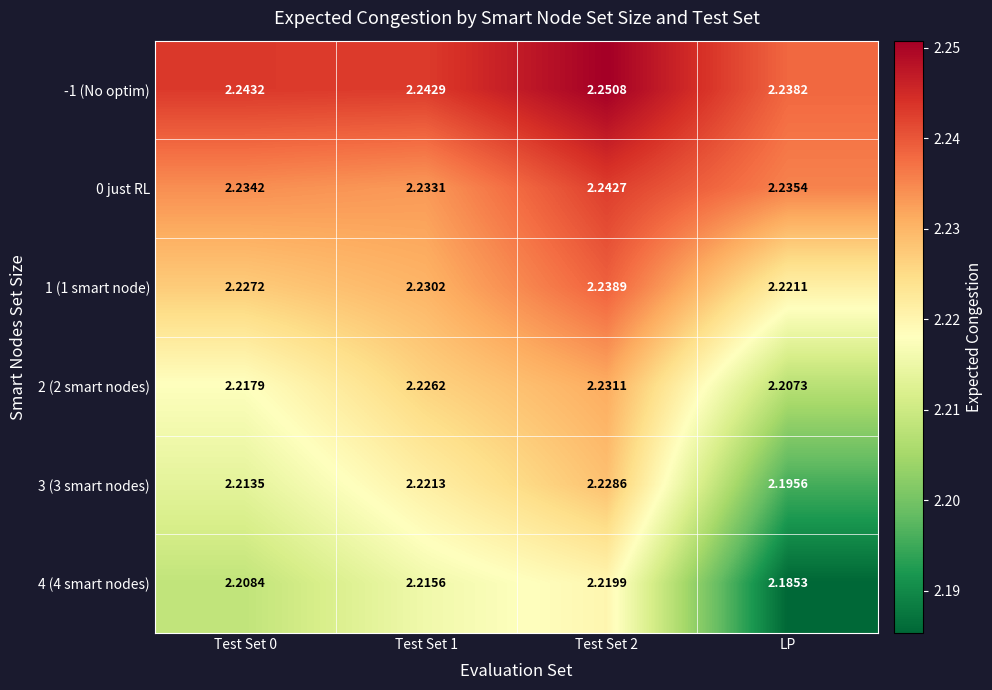

Is the value of 1 (1 smart node) at Test Set 2 greater than the value of 3 (3 smart nodes) at Test Set 2?

Yes